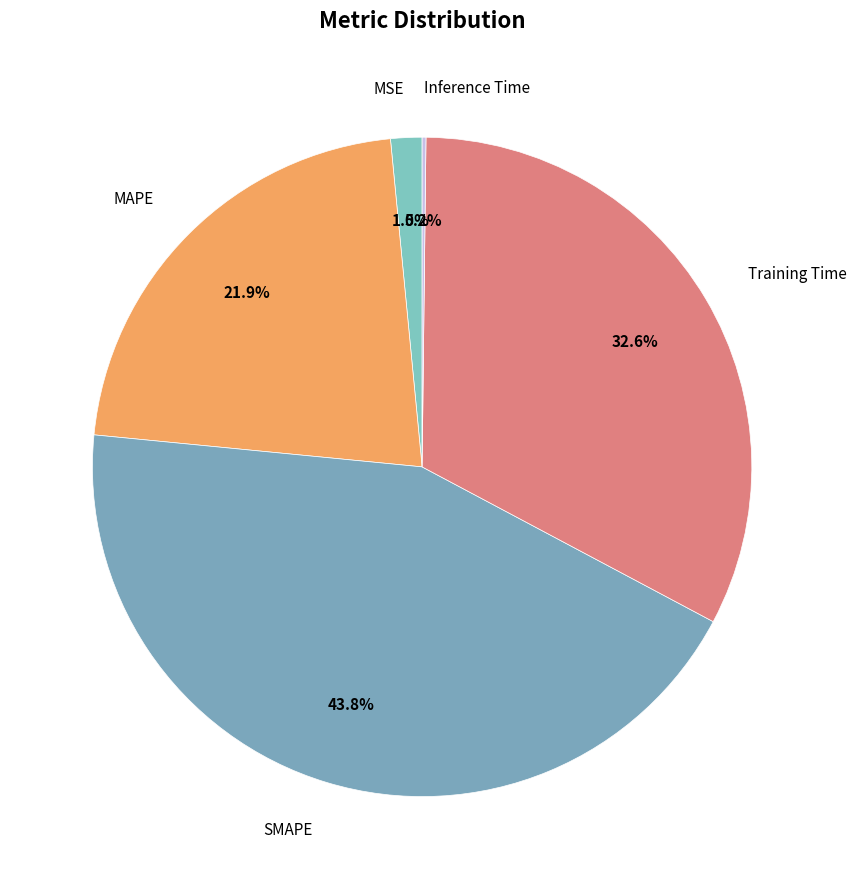

Which slice is the largest?

SMAPE